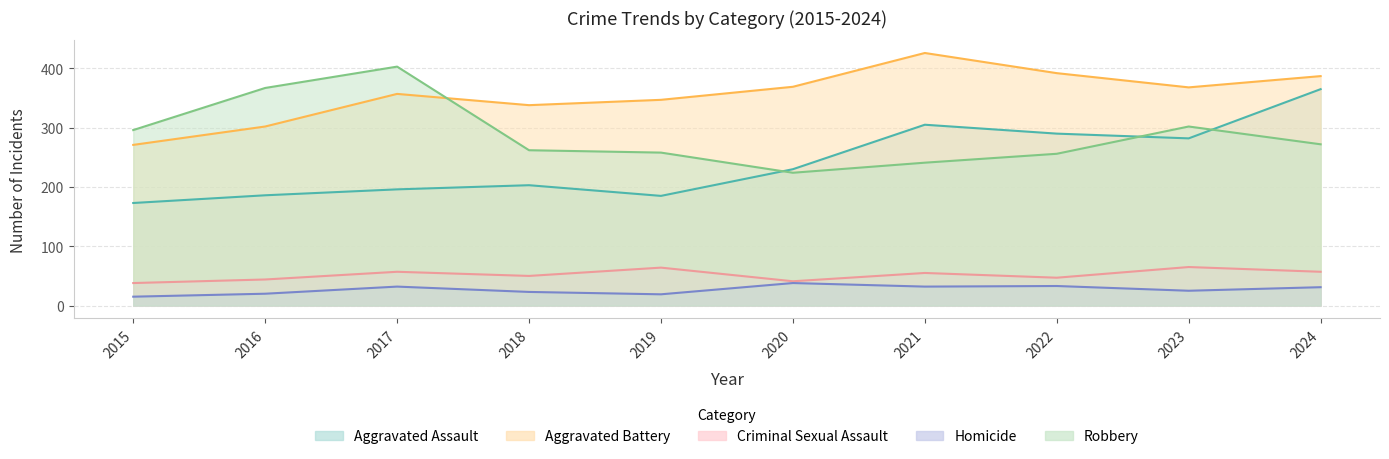

What is the difference between the highest and lowest values at 2016?

347